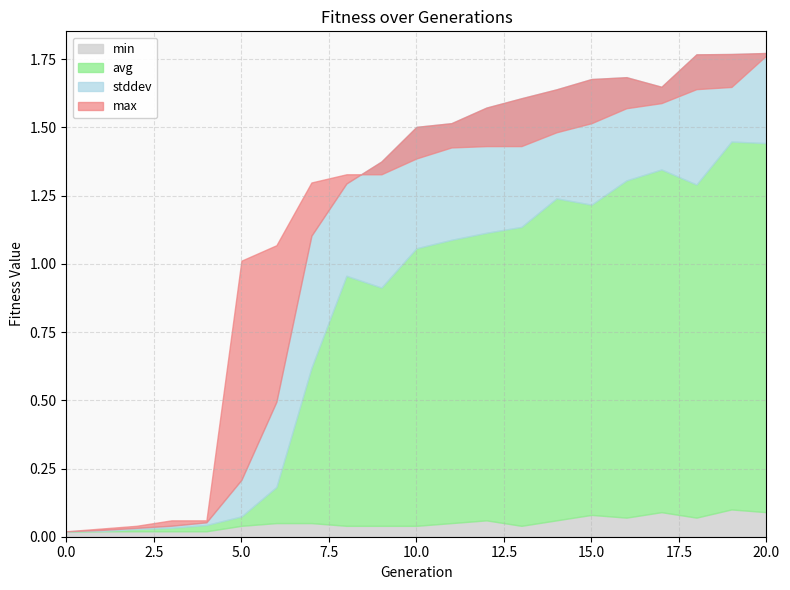

What is the value of the stddev point at the 8th from the left?

0.5